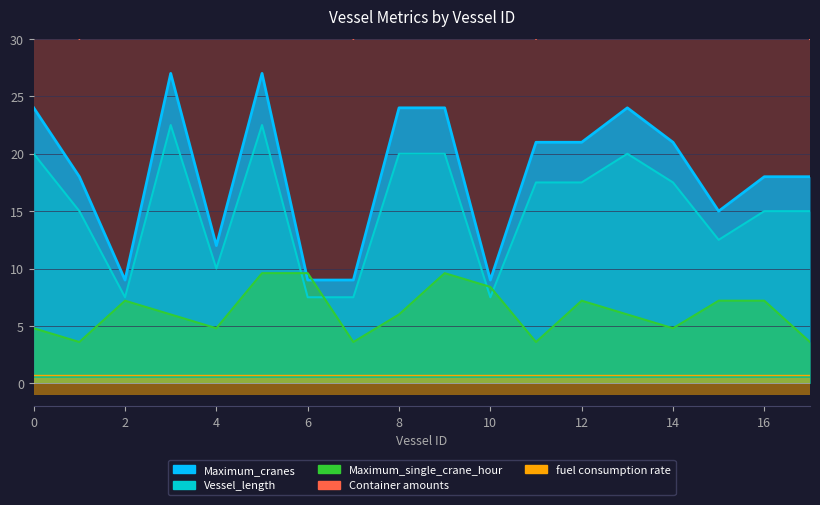

Reading left to right, transcribe all the data shown in this chart.

Maximum_cranes: 24.0	18.0	9.0	27.0	12.0	27.0	9.0	9.0	24.0	24.0	9.0	21.0	21.0	24.0	21.0	15.0	18.0	18.0
Vessel_length: 20.0	15.0	7.5	22.5	10.0	22.5	7.5	7.5	20.0	20.0	7.5	17.5	17.5	20.0	17.5	12.5	15.0	15.0
Maximum_single_crane_hour: 4.8	3.6	7.2	6.0	4.8	9.6	9.6	3.6	6.0	9.6	8.4	3.6	7.2	6.0	4.8	7.2	7.2	3.6
Container amounts: 40.0	30.0	60.0	50.0	40.0	80.0	80.0	30.0	50.0	80.0	70.0	30.0	60.0	50.0	40.0	60.0	60.0	30.0